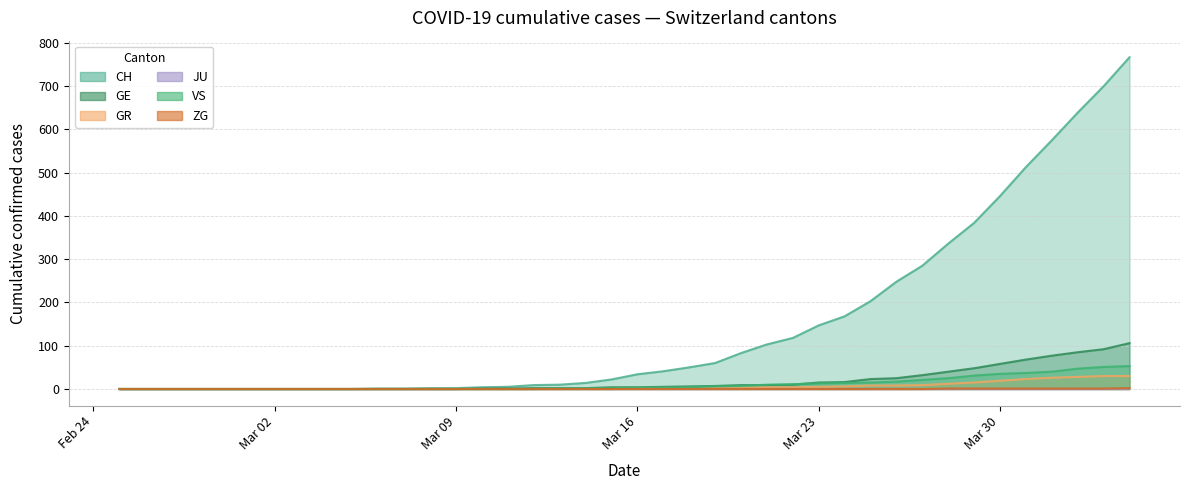

What is the maximum value for GE?

106